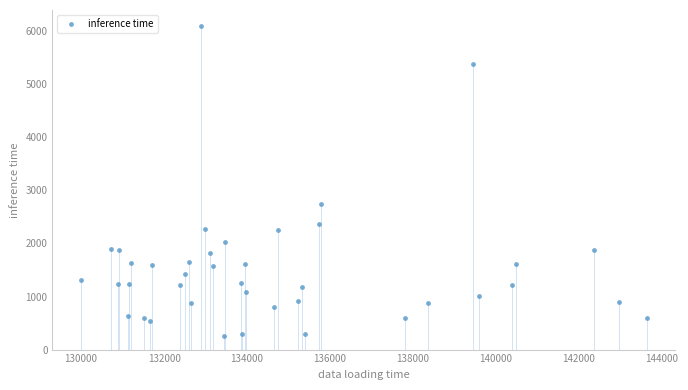

What Y value in the scatter plot is closest to 3172?

2740.4